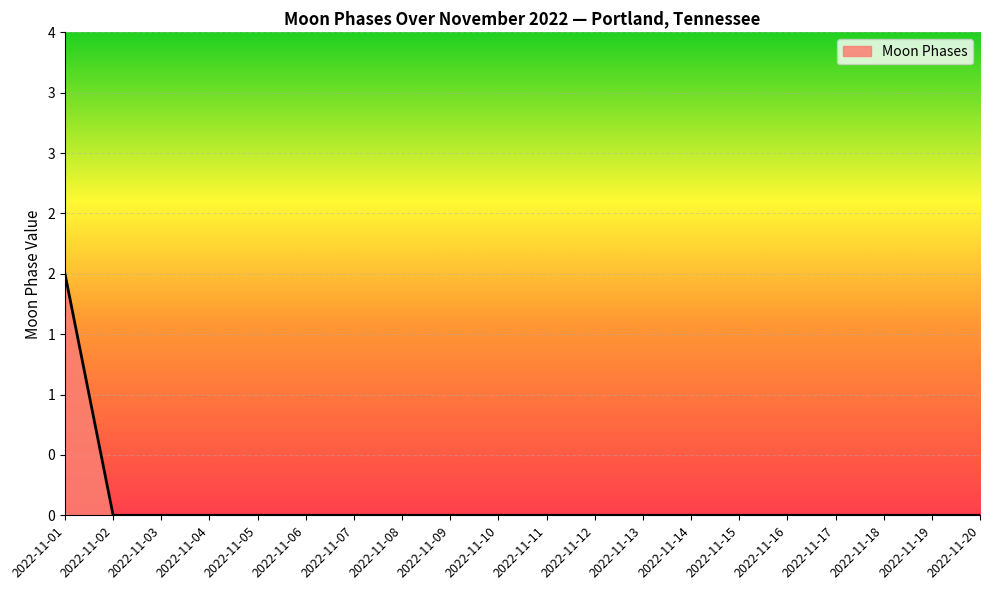

Does the chart display data point markers on the line(s)?

No